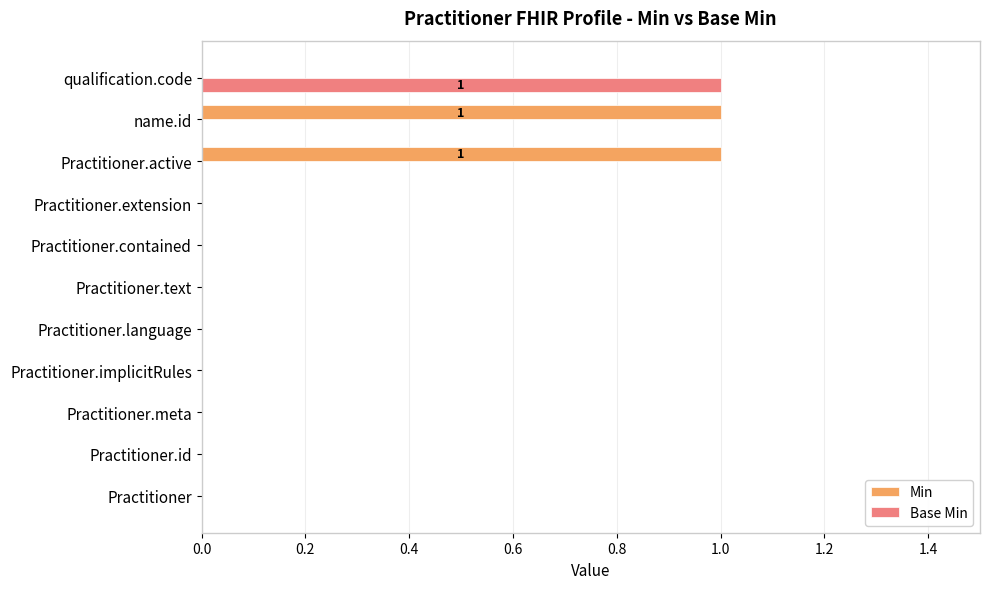

Count the number of categories in the chart.

11